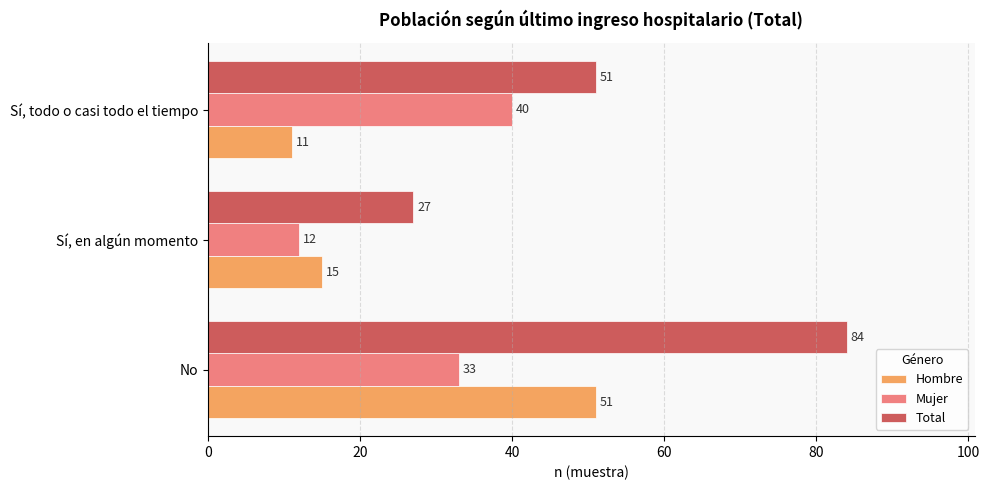

What is the smallest value displayed?

11